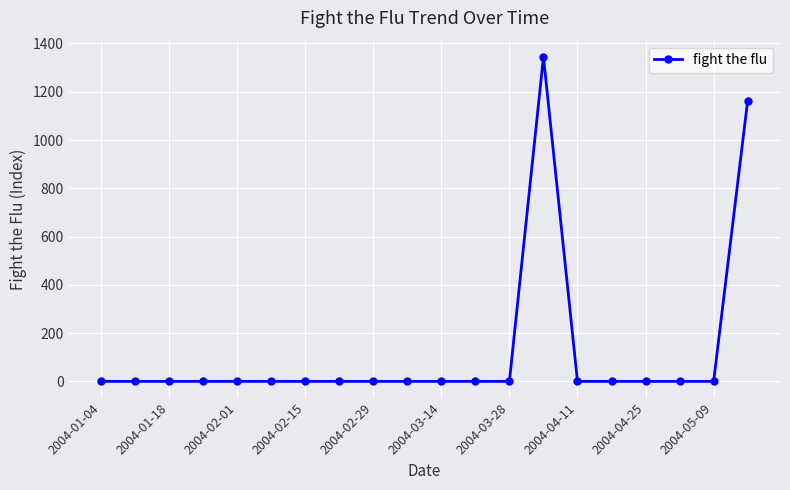

What is the maximum value shown in the chart?

1344.5